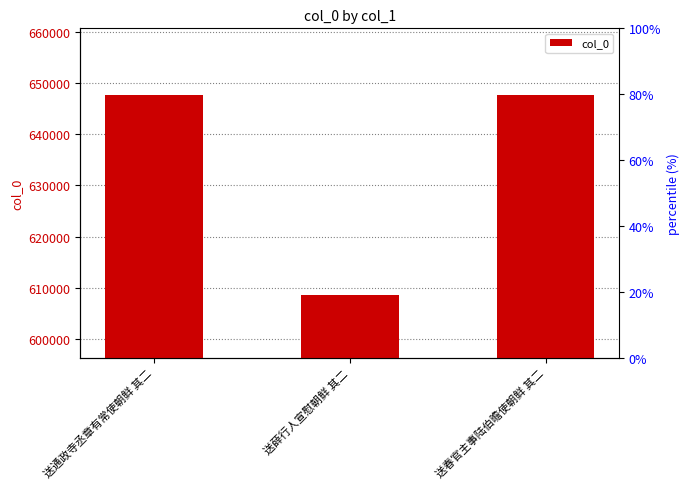

List the labels in order of value, smallest first.

送薛行人宣慰朝鲜 其二, 送通政寺丞章有常使朝鲜 其二, 送春官主事陆伯曕使朝鲜 其二